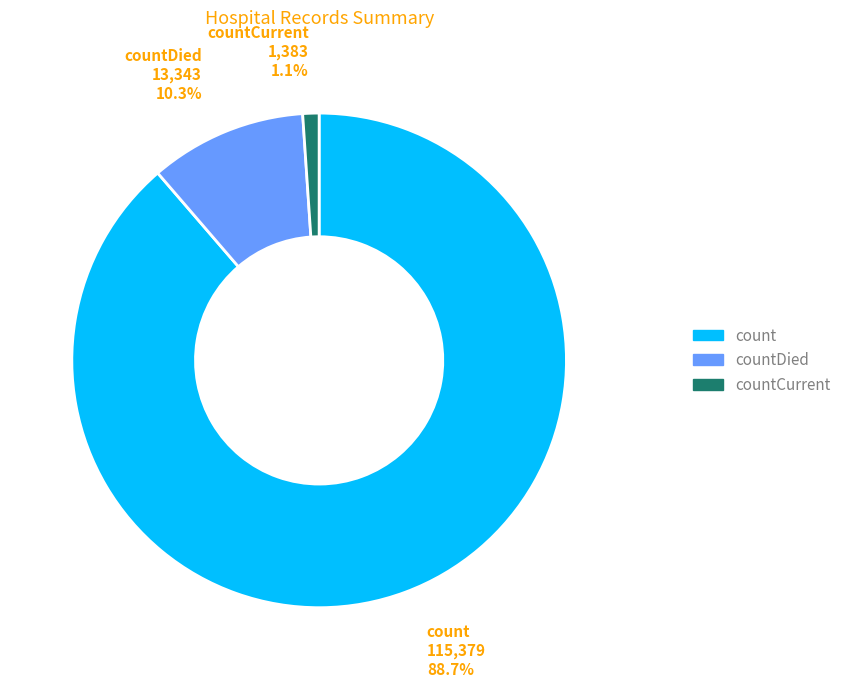

Is there a majority slice in this chart?

Yes